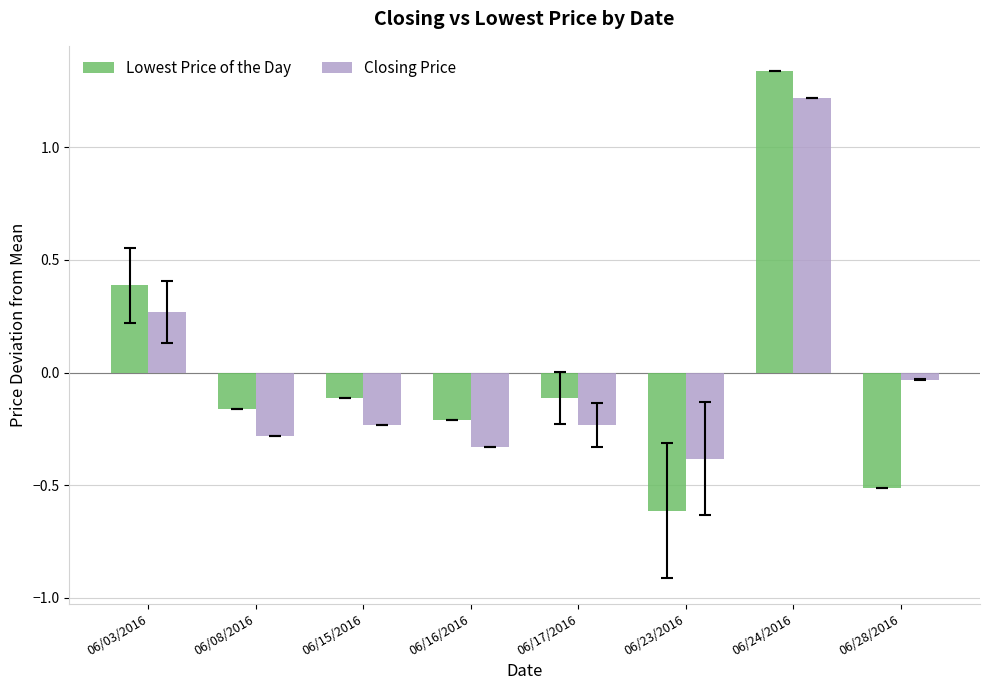

What is the total value across all series at 06/03/2016?

0.7